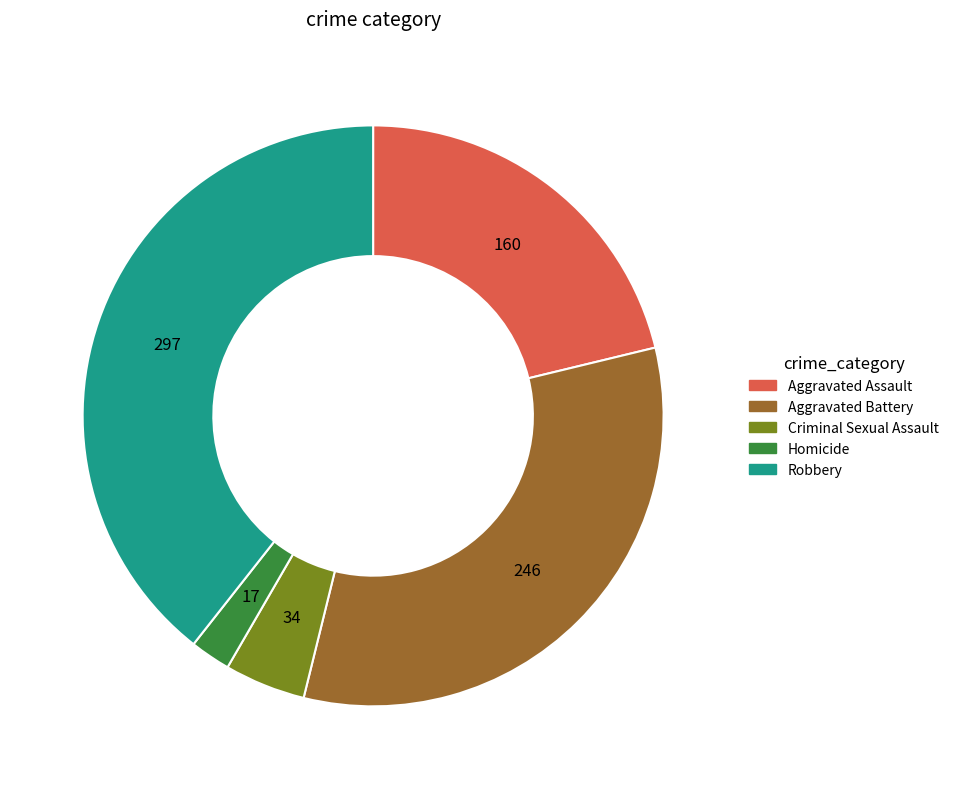

Approximately how many times larger is the value at Criminal Sexual Assault compared to Homicide?

2.0